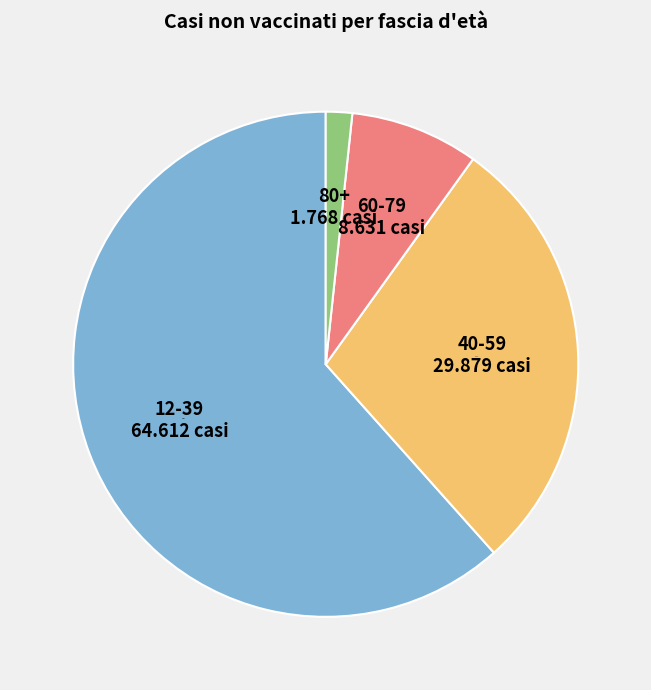

Do 80+ and 60-79 together represent more than half of the pie?

No